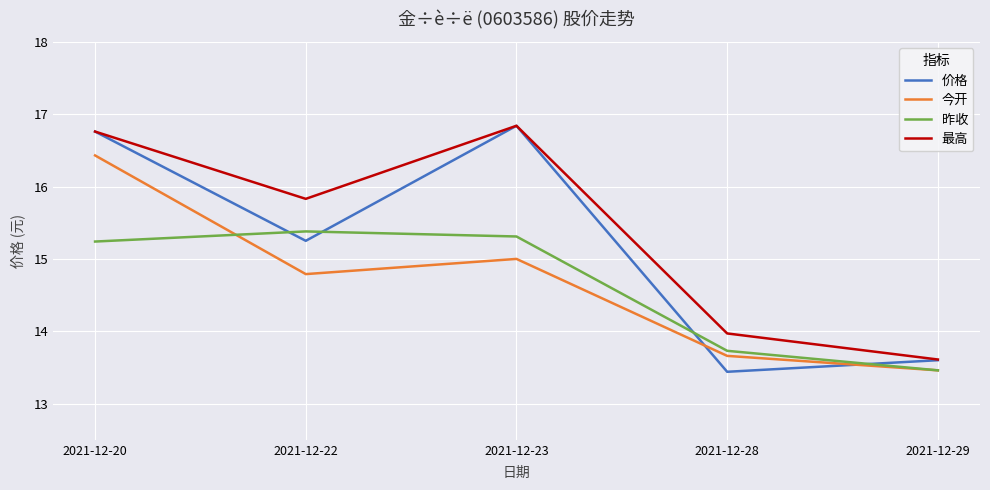

The value of 今开 at 2021-12-28 is 22.7. True or false?

False